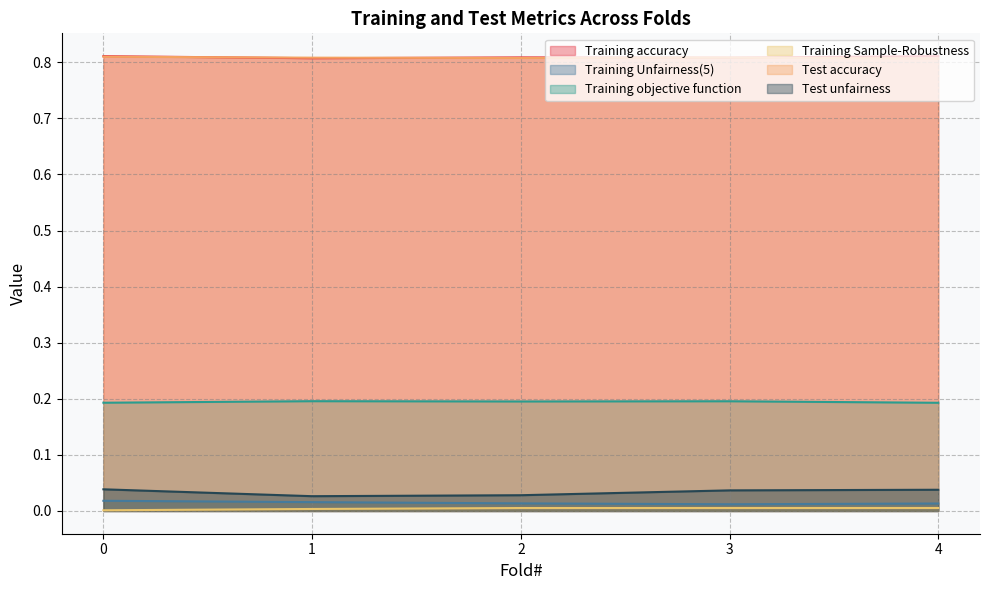

What are all the series names shown in the legend?

Training accuracy, Training Unfairness(5), Training objective function, Training Sample-Robustness, Test accuracy, Test unfairness